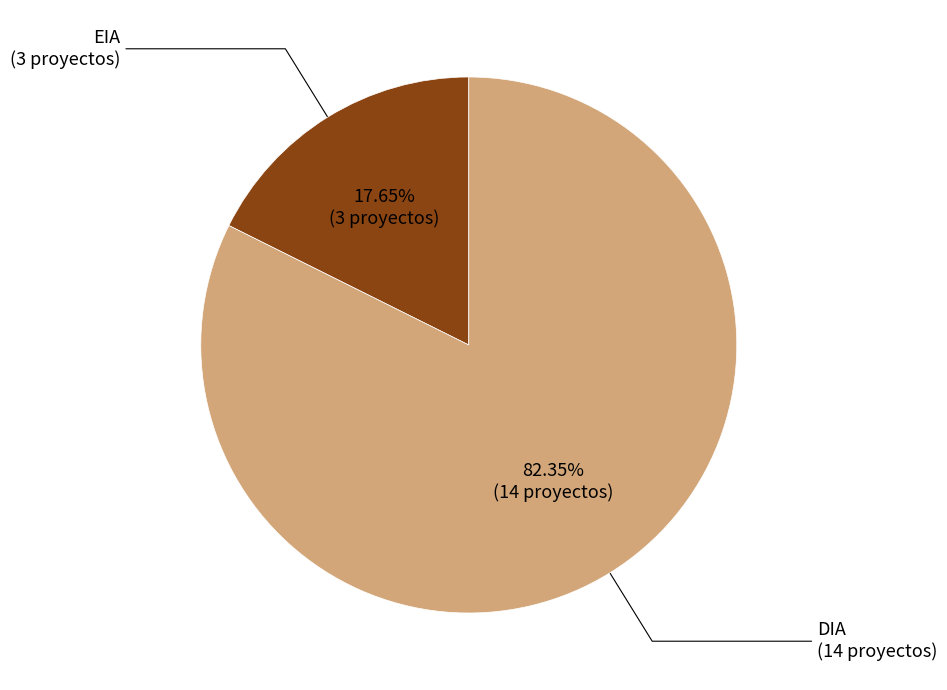

Is there a majority slice in this chart?

Yes